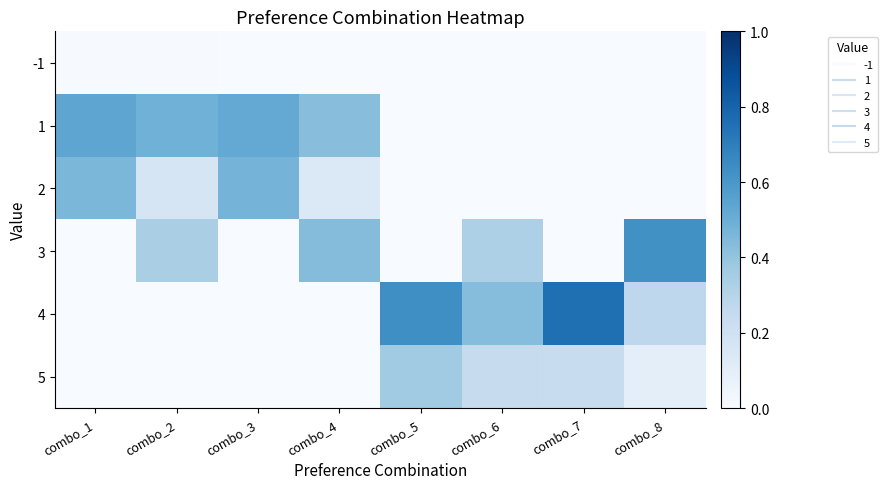

Reading right to left, list all the values displayed in this chart.

-1: combo_8=0.0	combo_7=0.0	combo_6=0.0	combo_5=0.0	combo_4=0.0	combo_3=0.0	combo_2=0.0	combo_1=0.0
1: combo_8=0.0	combo_7=0.0	combo_6=0.0	combo_5=0.0	combo_4=0.4	combo_3=0.5	combo_2=0.5	combo_1=0.5
2: combo_8=0.0	combo_7=0.0	combo_6=0.0	combo_5=0.0	combo_4=0.1	combo_3=0.5	combo_2=0.2	combo_1=0.5
3: combo_8=0.6	combo_7=0.0	combo_6=0.3	combo_5=0.0	combo_4=0.4	combo_3=0.0	combo_2=0.3	combo_1=0.0
4: combo_8=0.3	combo_7=0.8	combo_6=0.4	combo_5=0.6	combo_4=0.0	combo_3=0.0	combo_2=0.0	combo_1=0.0
5: combo_8=0.1	combo_7=0.2	combo_6=0.2	combo_5=0.4	combo_4=0.0	combo_3=0.0	combo_2=0.0	combo_1=0.0